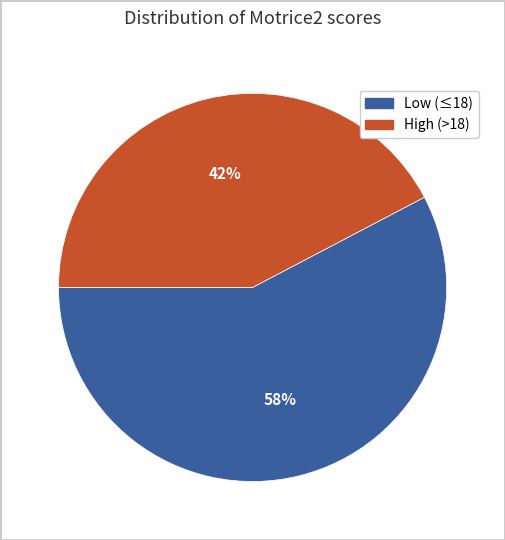

To the nearest percent, what is the average slice percentage?

50%